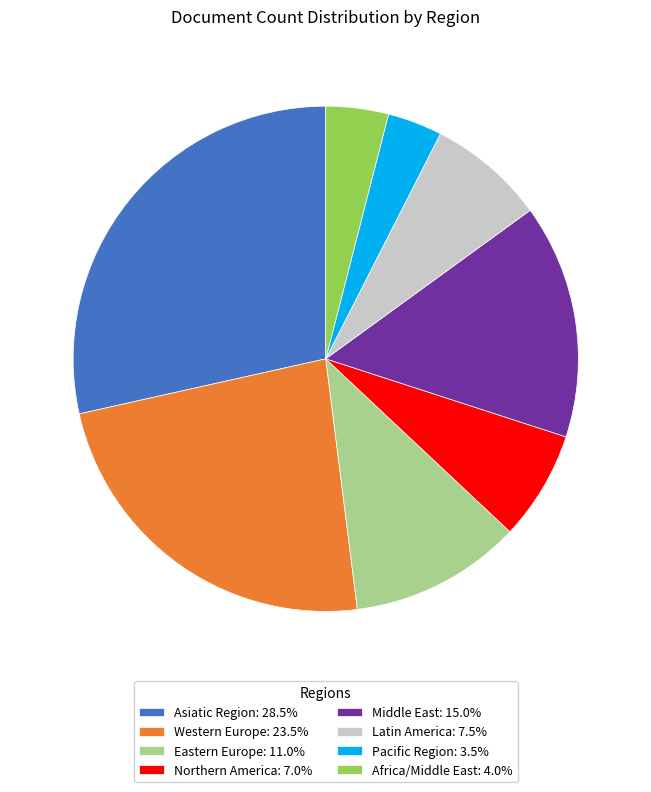

Combined, do Middle East and Asiatic Region account for over 50%?

No